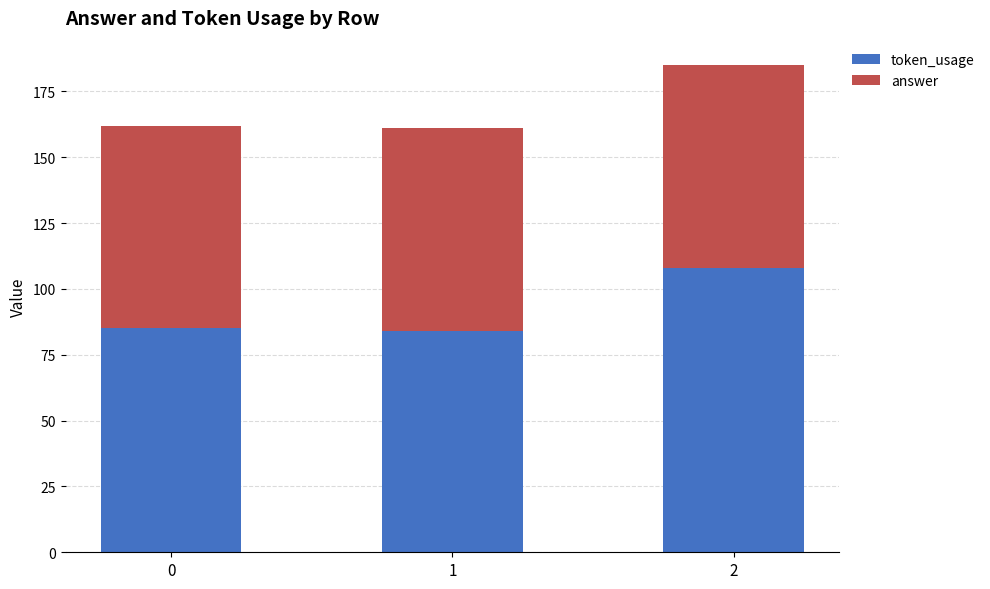

What is the minimum value for token_usage?

84